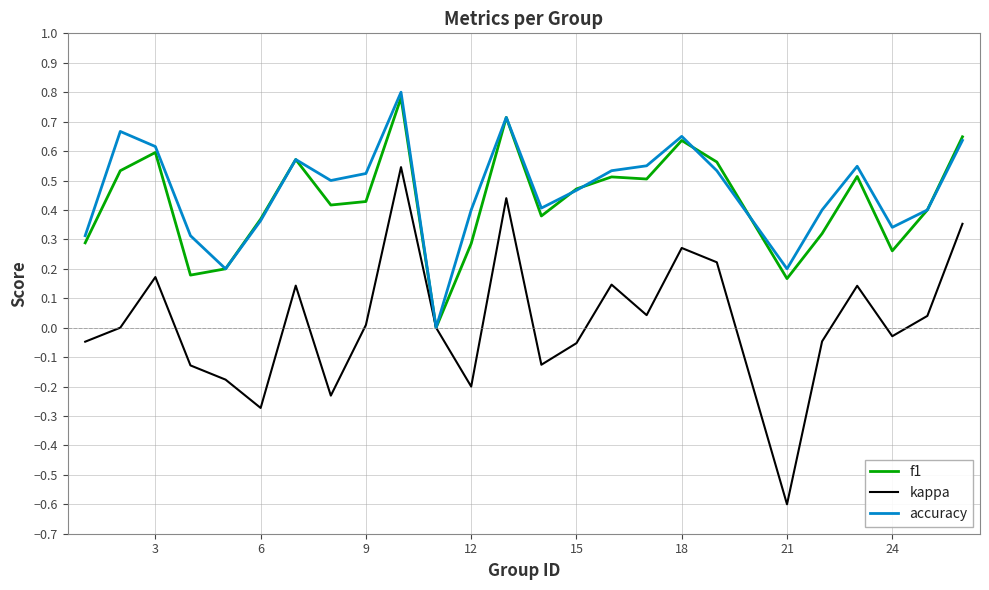

Rank the series by their maximum value, from lowest to highest.

kappa, f1, accuracy